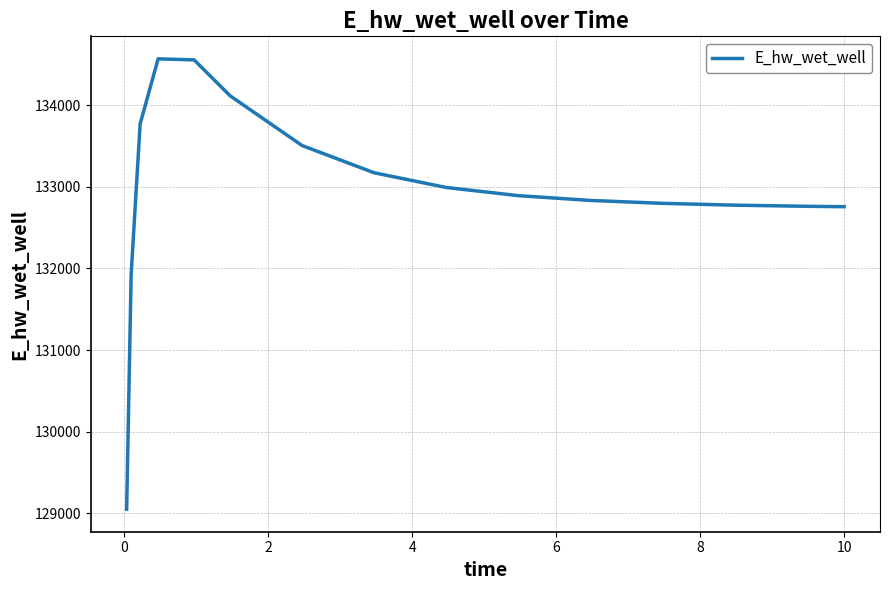

What is the difference between the maximum and minimum values?

5520.8